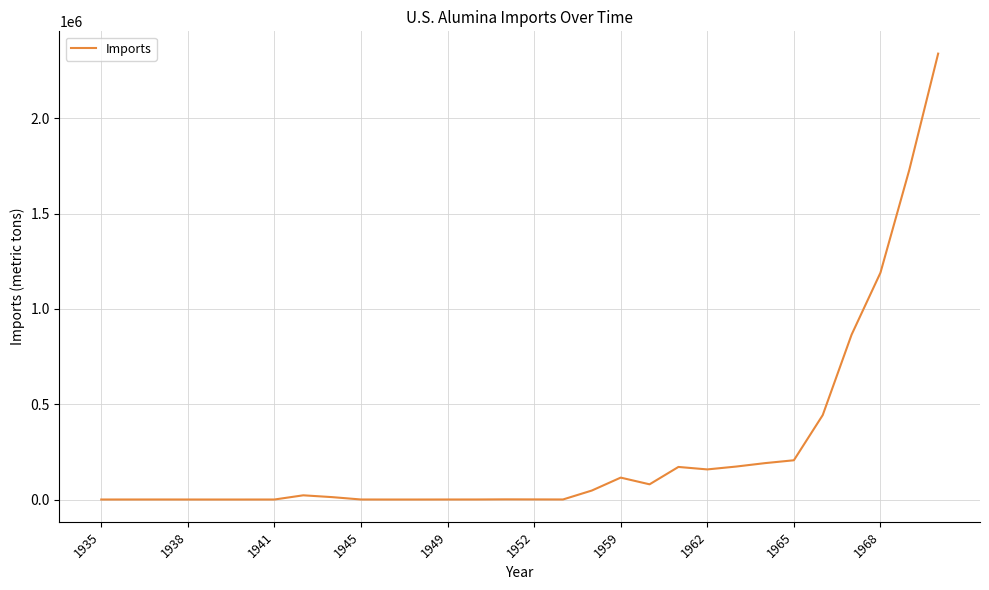

What is the maximum value shown in the chart?

2340000.0